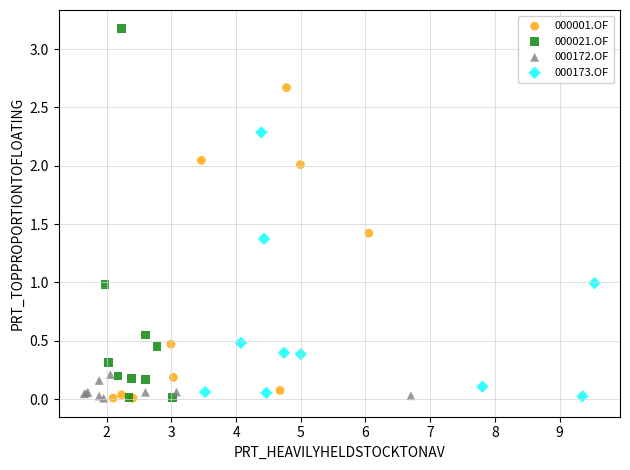

What are all the series names shown in the legend?

000001.OF, 000021.OF, 000172.OF, 000173.OF